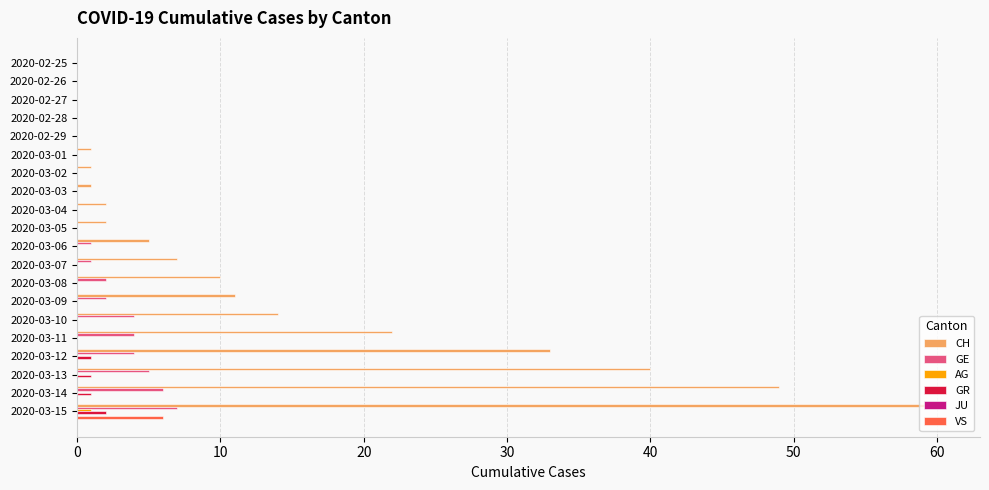

Between 2020-02-27 and 2020-03-07, which series saw the biggest shift?

CH